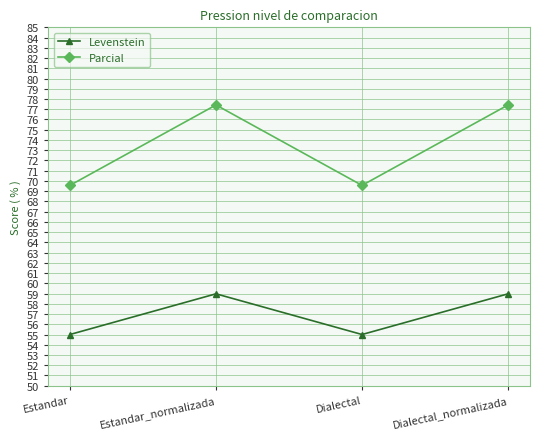

What is the minimum value shown in the chart?

55.0